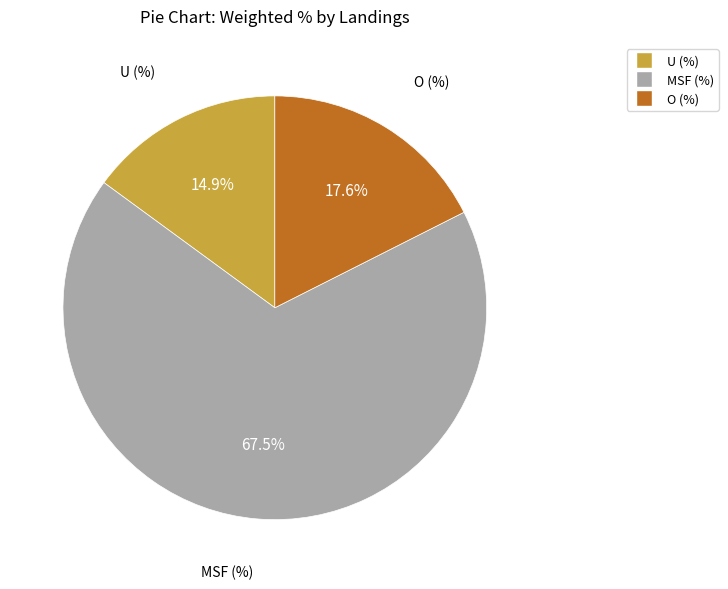

To the nearest percent, what portion does O (%) represent?

18%